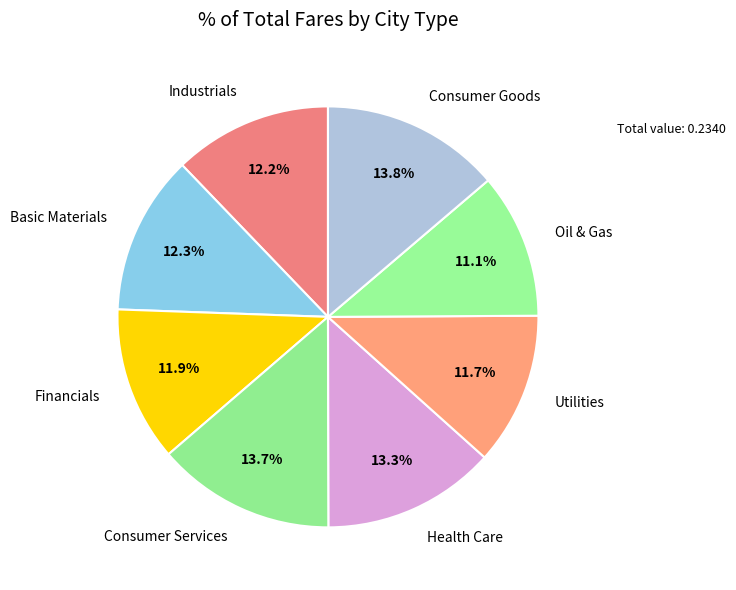

Combined, do Health Care and Oil & Gas account for over 50%?

No